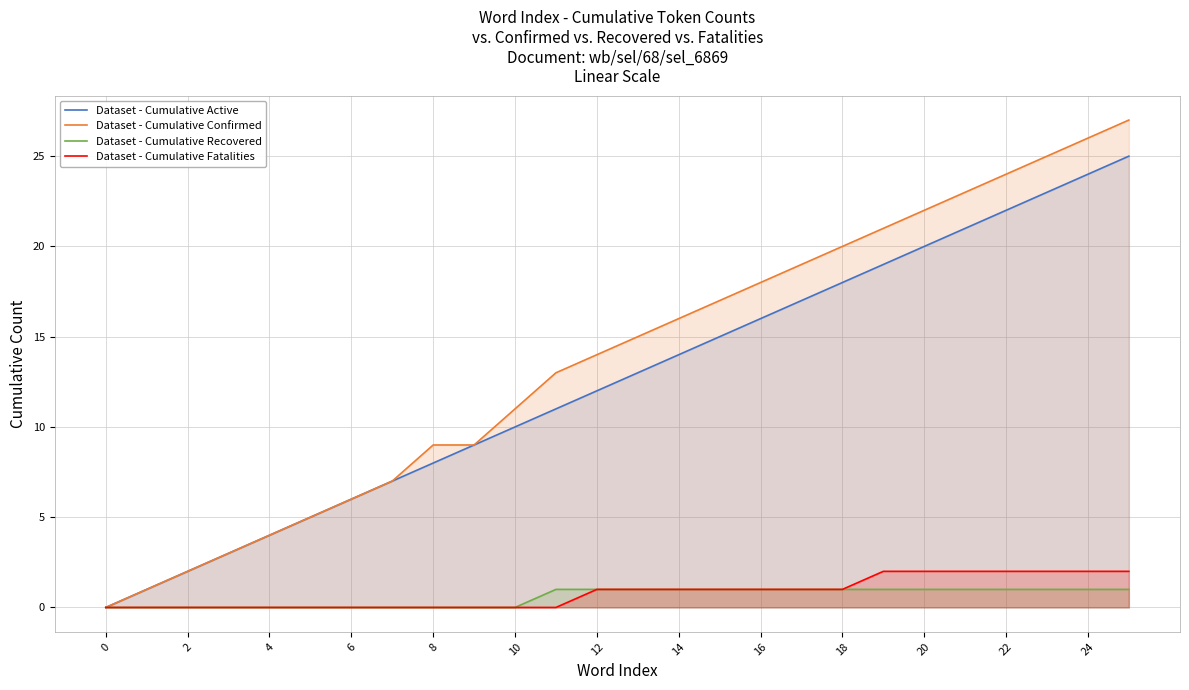

Which series has the largest total across all categories?

Dataset - Cumulative Confirmed